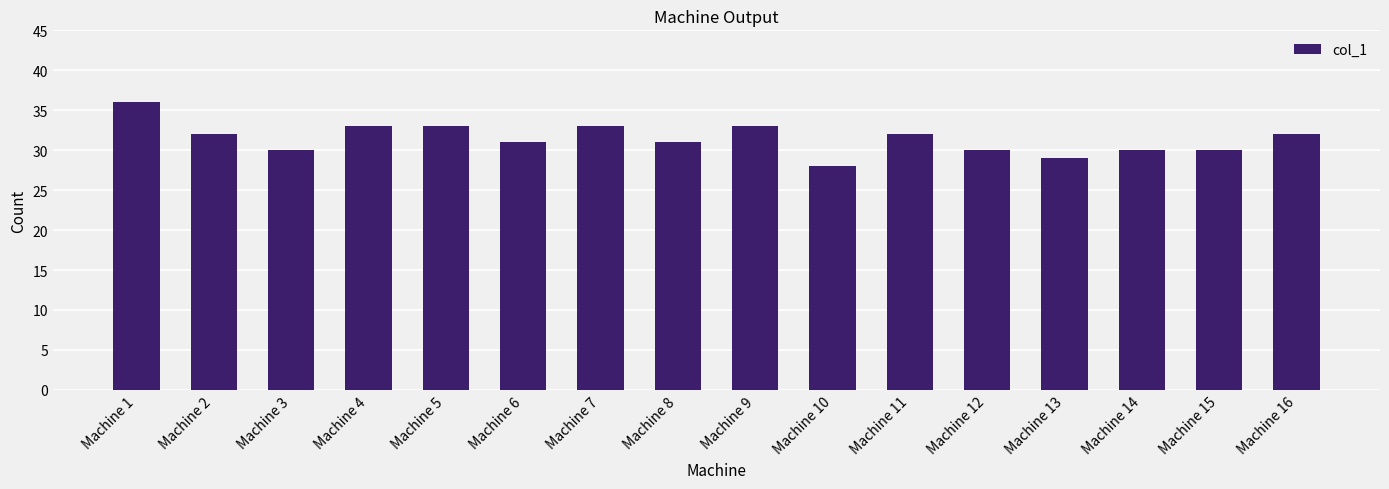

How many categories are shown in the chart?

16